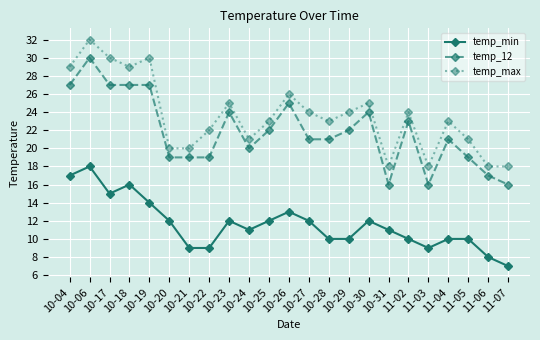

How many interior local peaks does the temp_max series have?

7